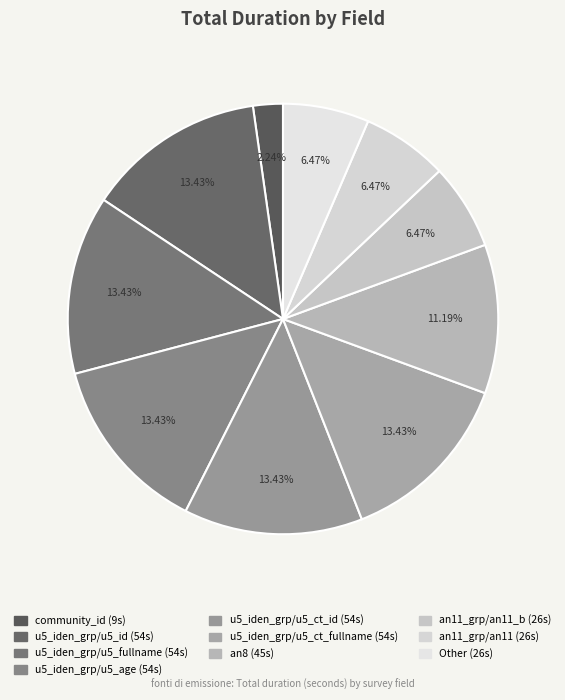

What is the largest slice in the pie chart?

u5_iden_grp/u5_id